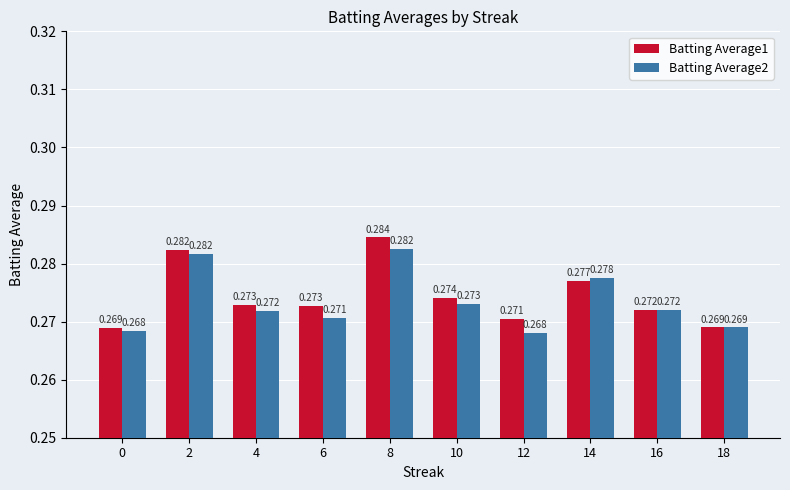

Reading left to right, list all the values displayed in this chart.

Batting Average1: 0.3	0.3	0.3	0.3	0.3	0.3	0.3	0.3	0.3	0.3
Batting Average2: 0.3	0.3	0.3	0.3	0.3	0.3	0.3	0.3	0.3	0.3